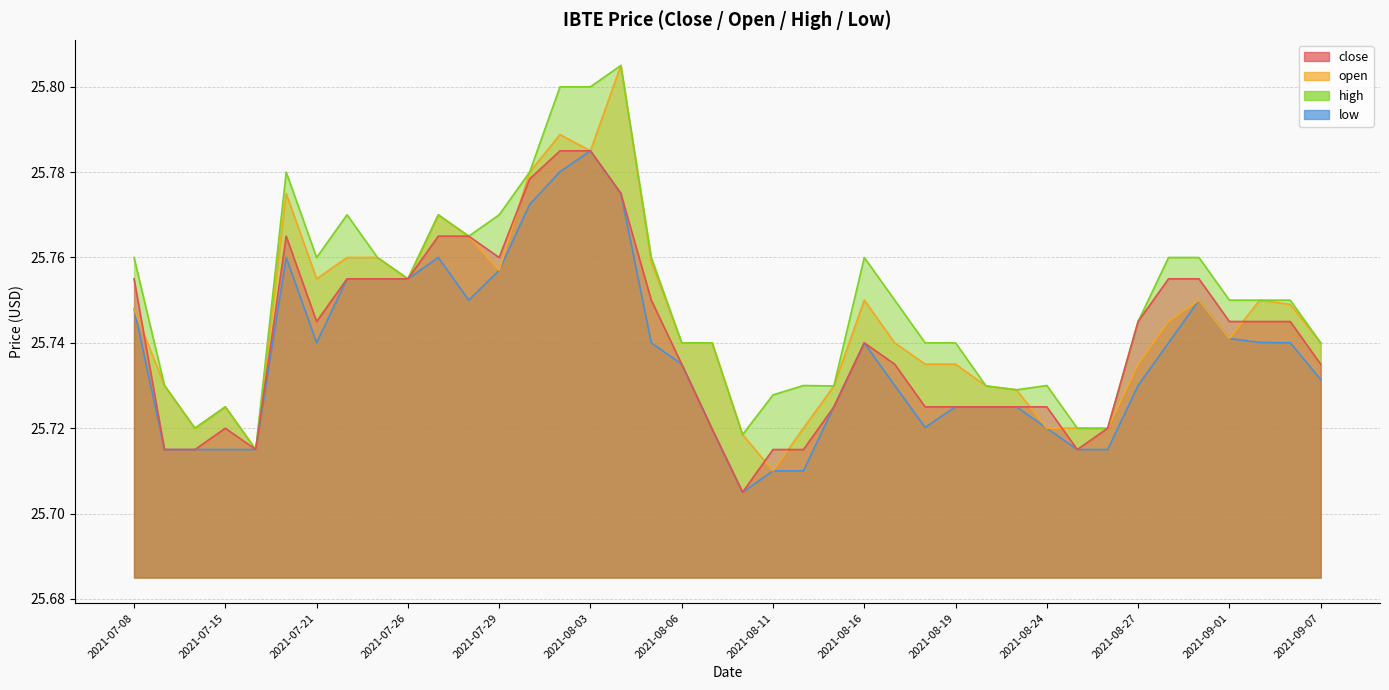

True or false: close has a value of 5.8 at 2021-07-27.

False